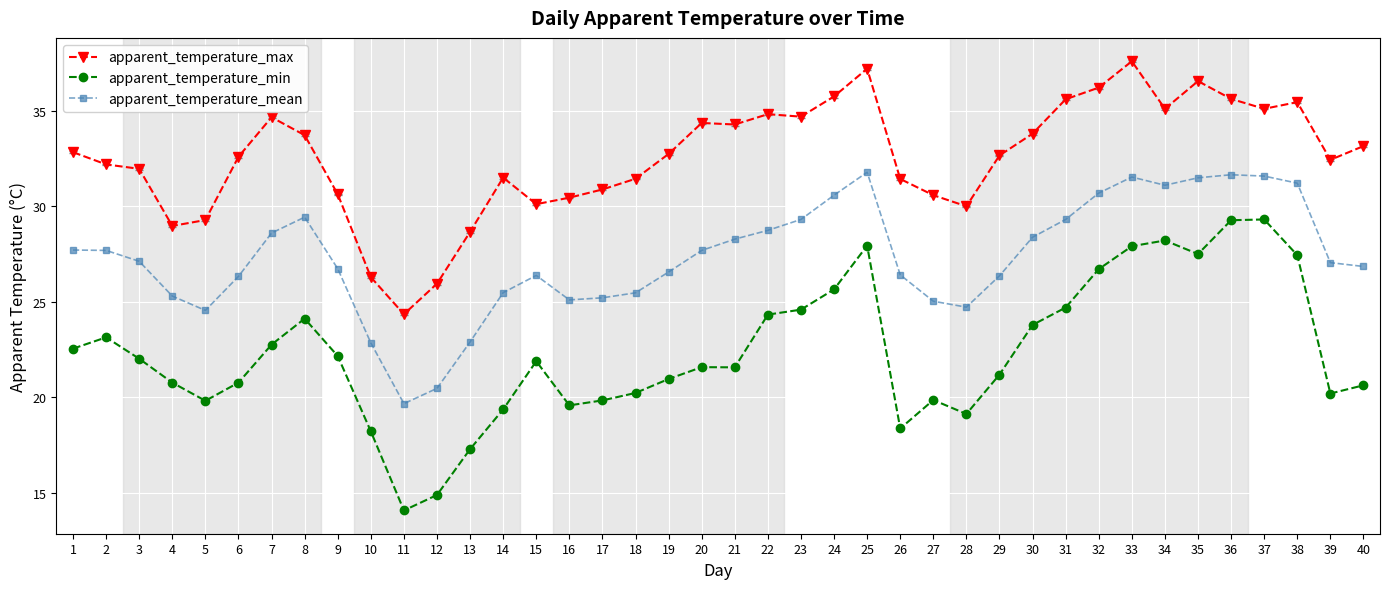

Which category has the lowest value across all series?

11